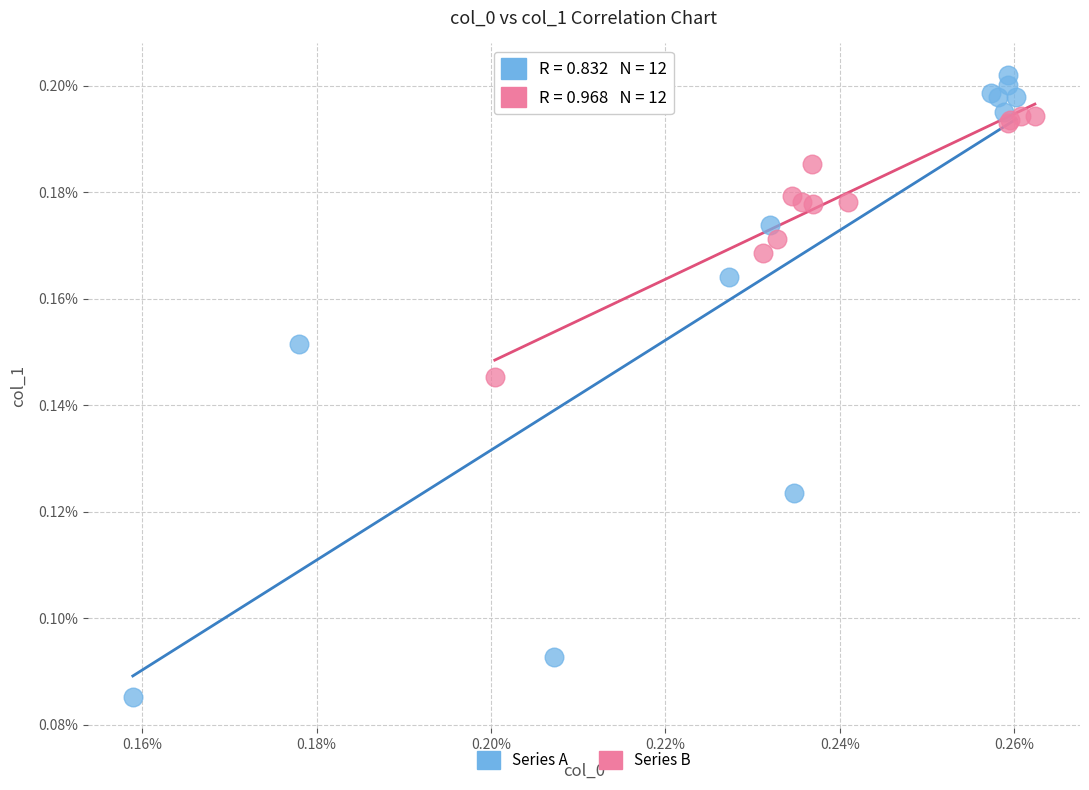

Which series reaches the minimum Y coordinate?

Series A